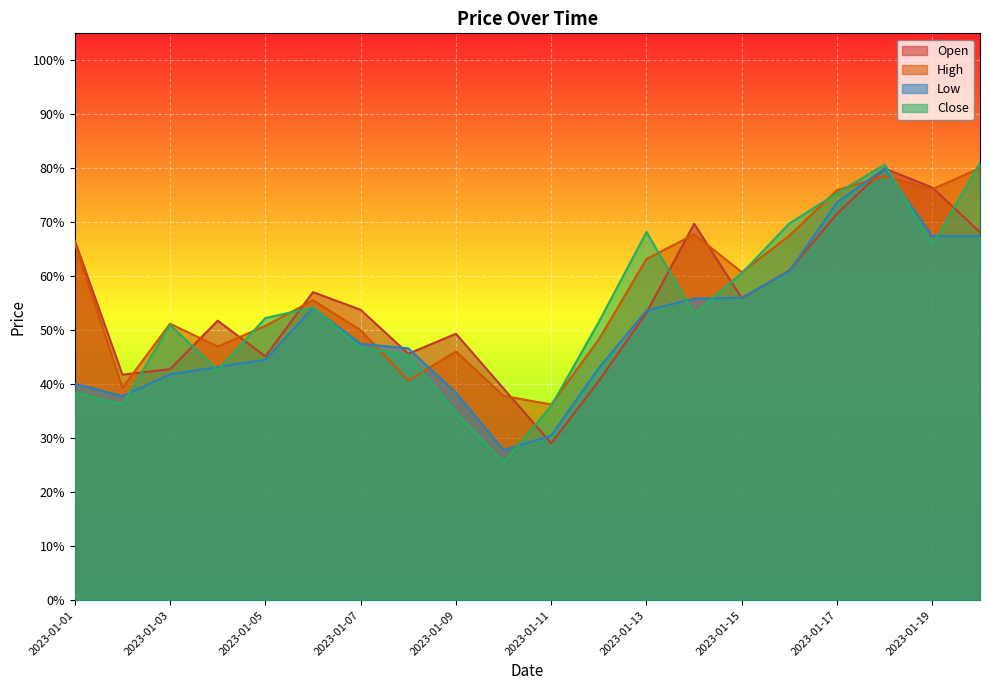

Reading left to right, list all the values displayed in this chart.

Open: 0.7	0.4	0.4	0.5	0.5	0.6	0.5	0.5	0.5	0.4	0.3	0.4	0.5	0.7	0.6	0.6	0.7	0.8	0.8	0.7
High: 0.7	0.4	0.5	0.5	0.5	0.6	0.5	0.4	0.5	0.4	0.4	0.5	0.6	0.7	0.6	0.7	0.8	0.8	0.8	0.8
Low: 0.4	0.4	0.4	0.4	0.4	0.5	0.5	0.5	0.4	0.3	0.3	0.4	0.5	0.6	0.6	0.6	0.7	0.8	0.7	0.7
Close: 0.4	0.4	0.5	0.4	0.5	0.5	0.5	0.5	0.3	0.3	0.4	0.5	0.7	0.5	0.6	0.7	0.8	0.8	0.7	0.8